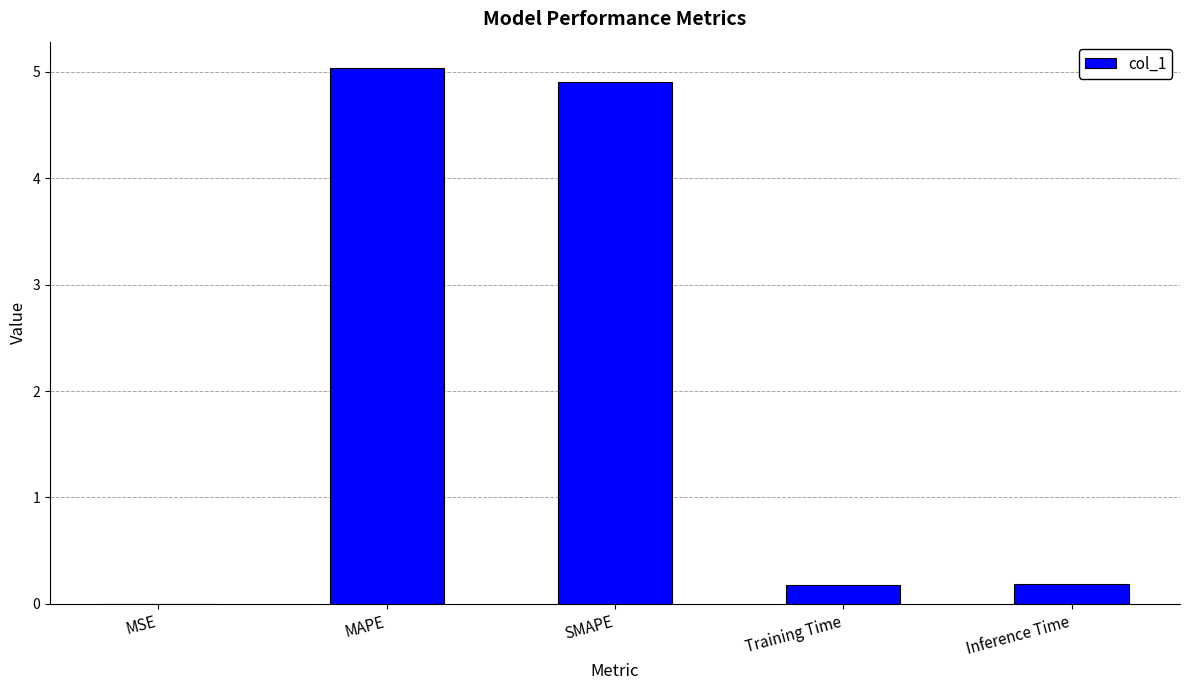

At which category does the chart reach its peak across all series?

MAPE